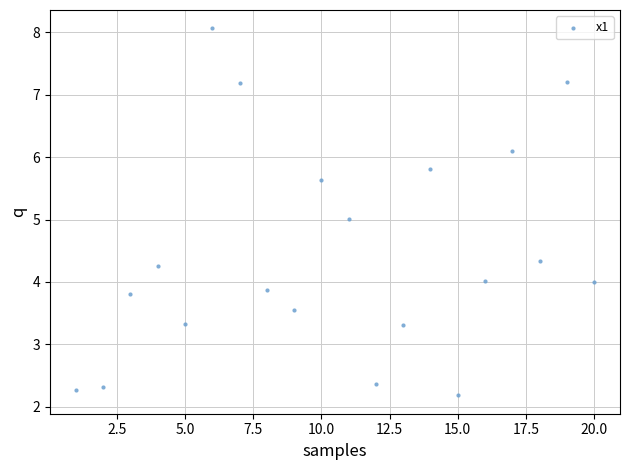

What is the range of Y values (max minus min)?

5.9